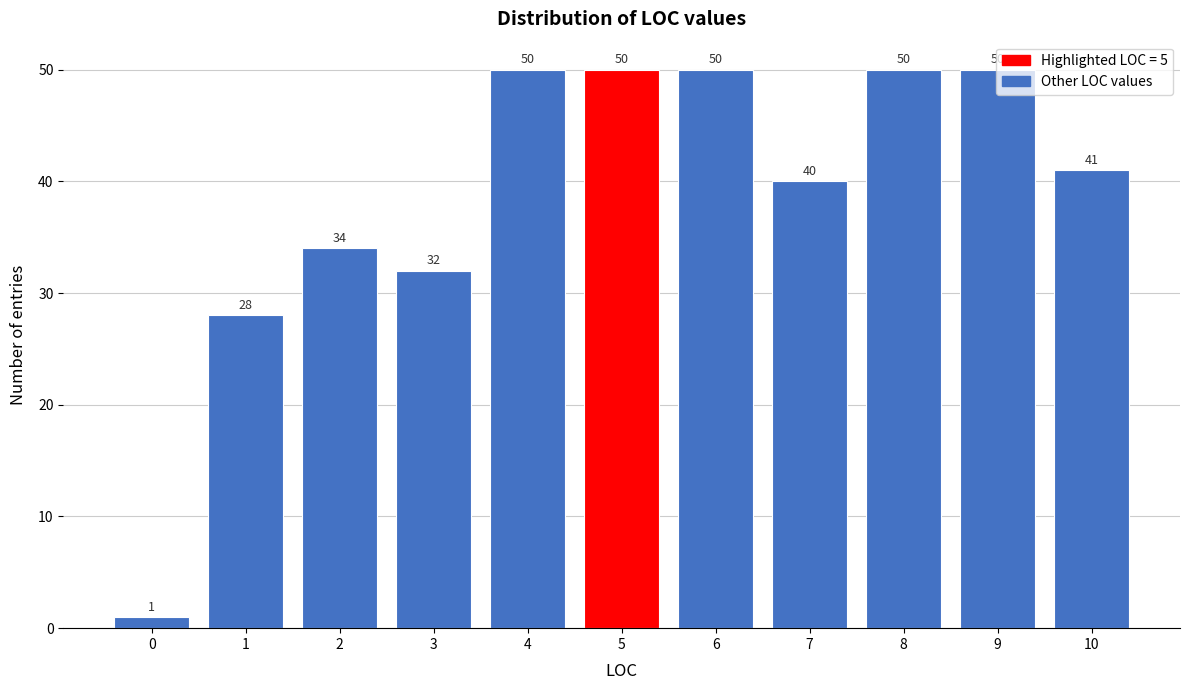

Reading left to right, transcribe this chart: for each bar, give the range it covers on the x-axis and its height.

-0.5 to 0.5: 1
0.5 to 1.5: 28
1.5 to 2.5: 34
2.5 to 3.5: 32
3.5 to 4.5: 50
4.5 to 5.5: 50
5.5 to 6.5: 50
6.5 to 7.5: 40
7.5 to 8.5: 50
8.5 to 9.5: 50
9.5 to 10.5: 41